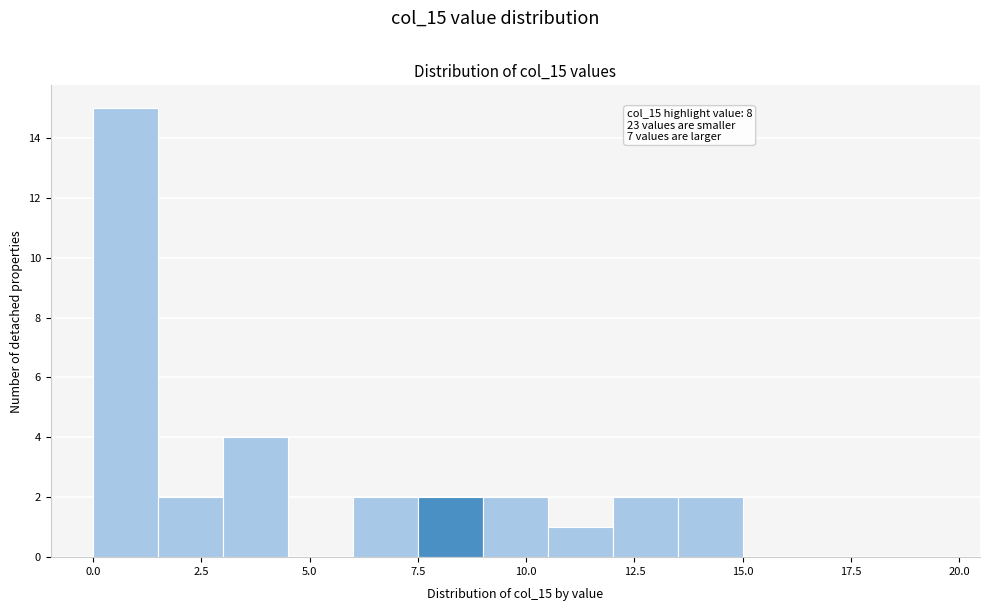

Read against the x-axis, roughly where is the centre of the tallest bar?

1.0